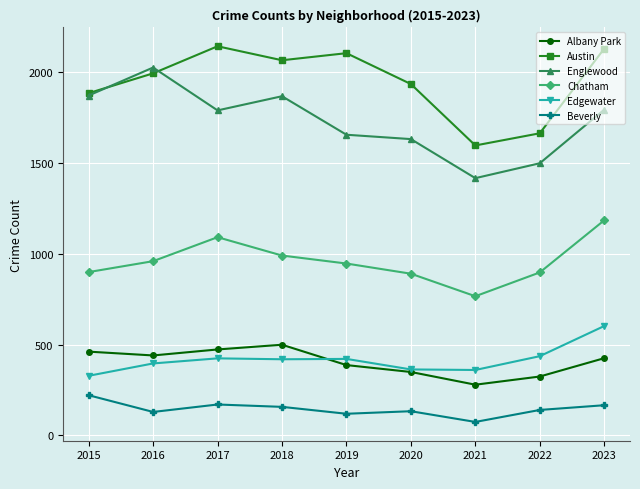

True or false: Englewood has a value of 1655 at 2019.

True